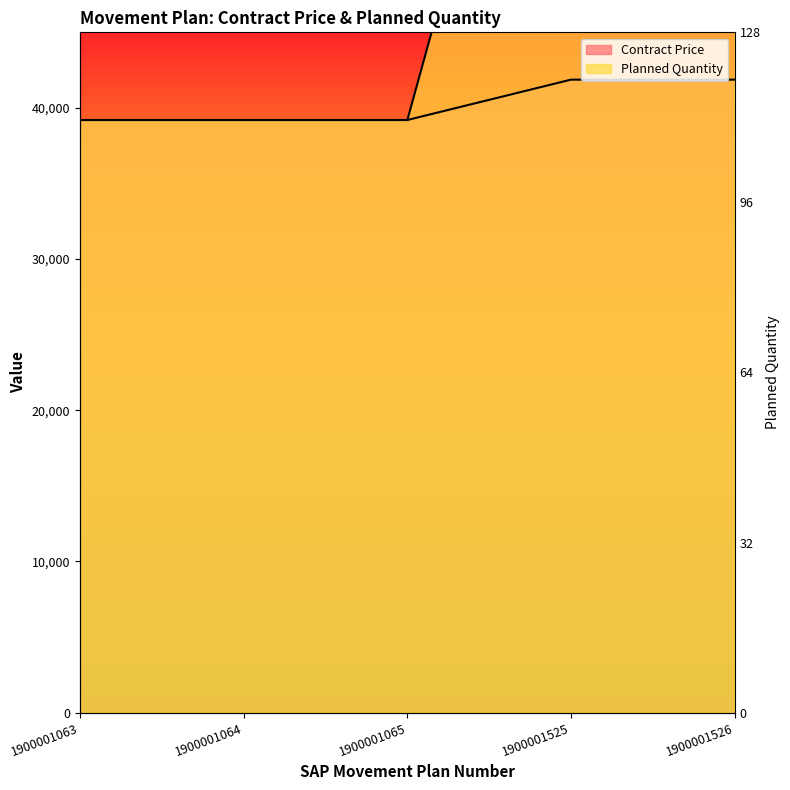

What is the minimum value shown in the chart?

39200